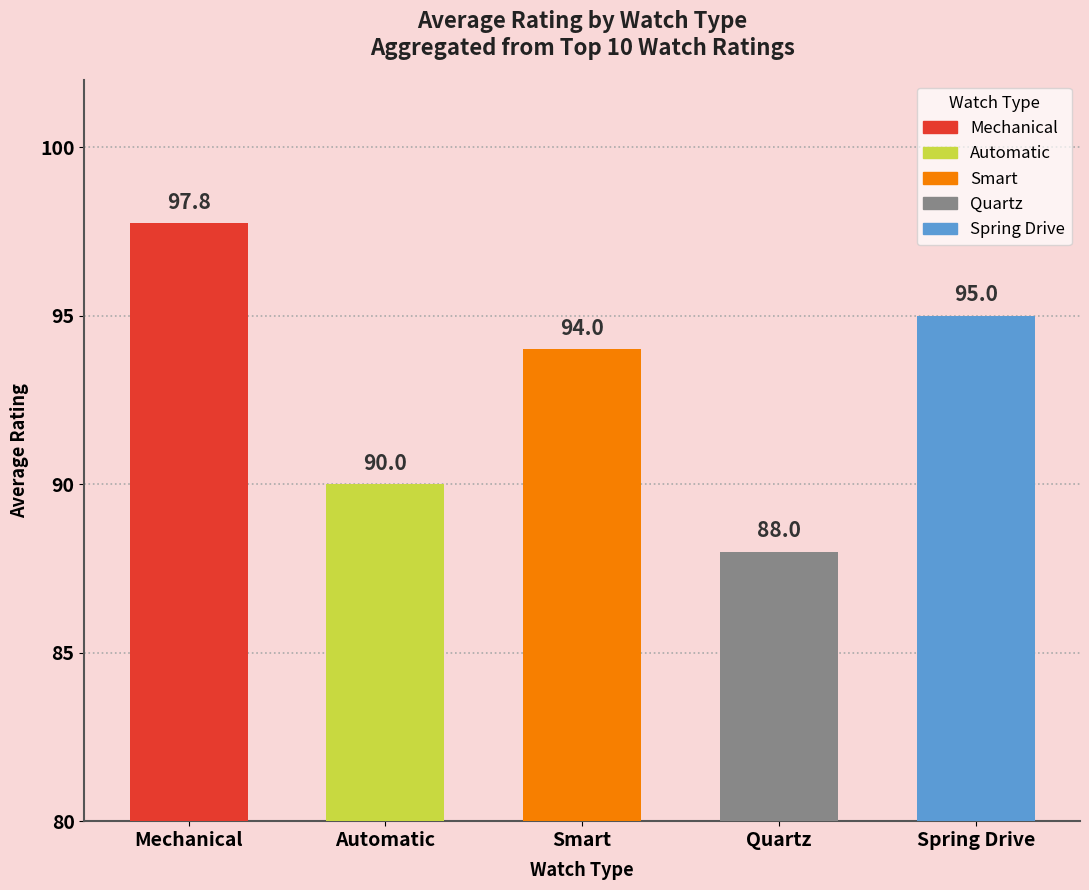

Rank the categories by value from lowest to highest.

Quartz, Automatic, Smart, Spring Drive, Mechanical